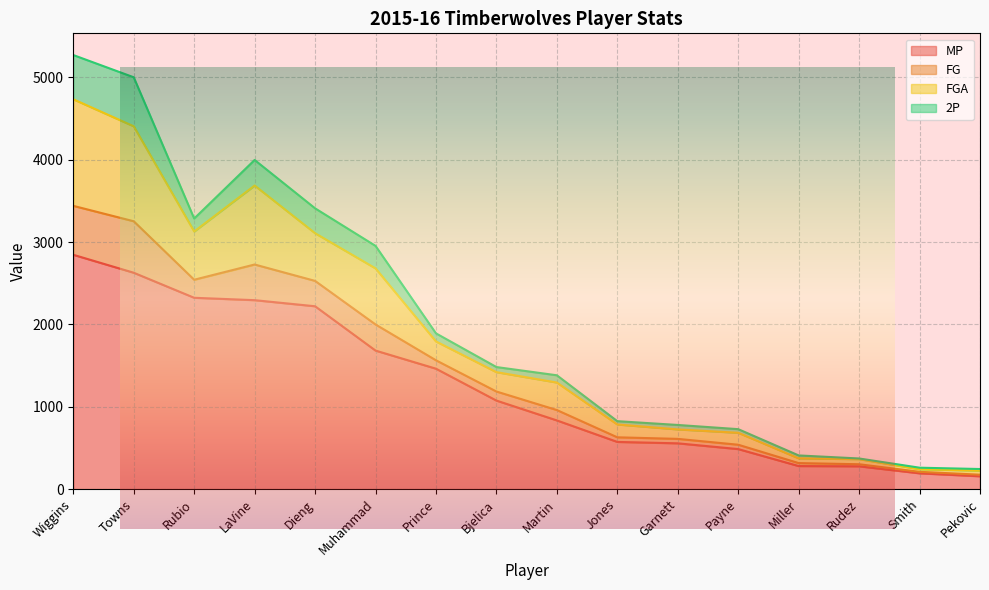

At Muhammad, list the series in order from smallest to largest.

2P, FG, FGA, MP